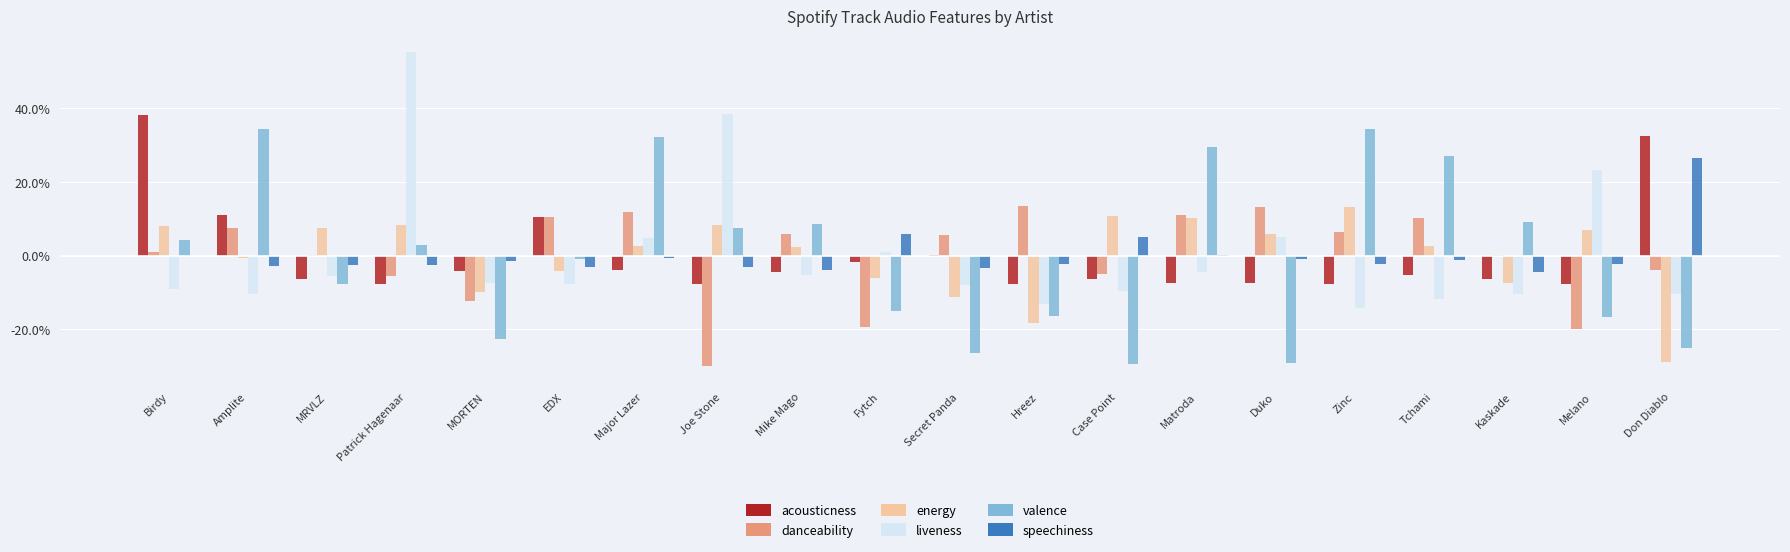

What value does the danceability series have at Hreez?

0.1